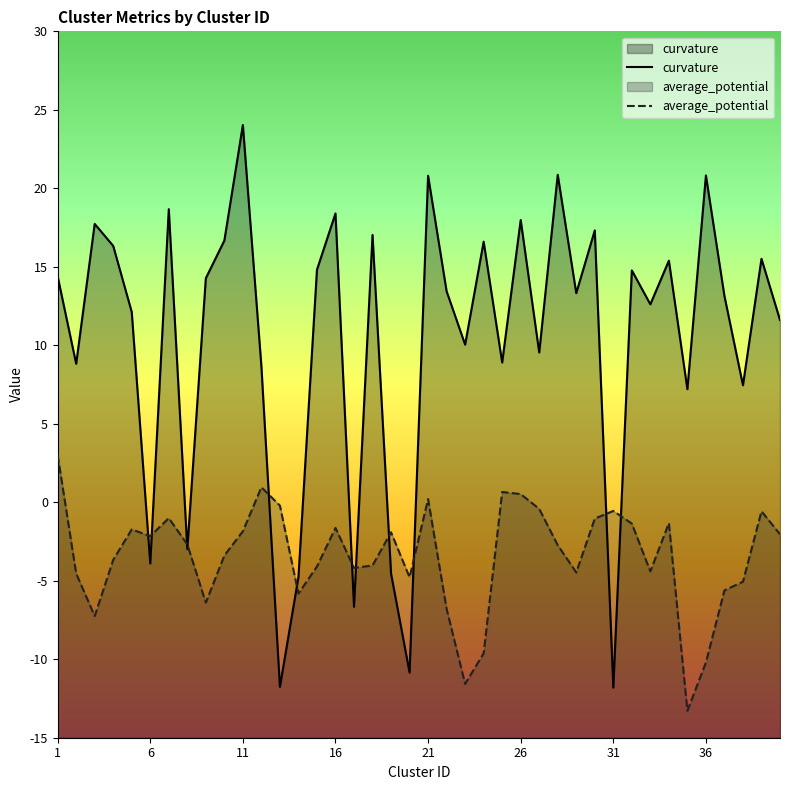

Between which two adjacent categories do average_potential and curvature first intersect?

5 and 6